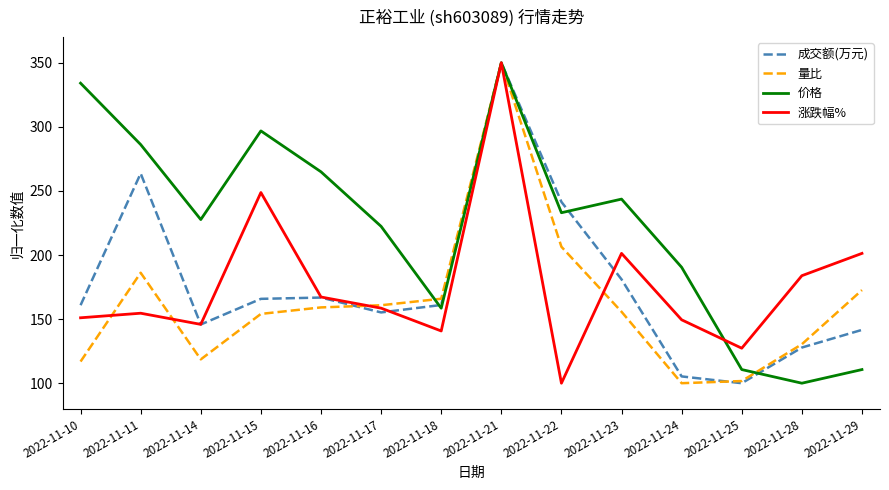

Rank the series at 2022-11-15 from lowest to highest value.

量比, 成交额(万元), 涨跌幅%, 价格